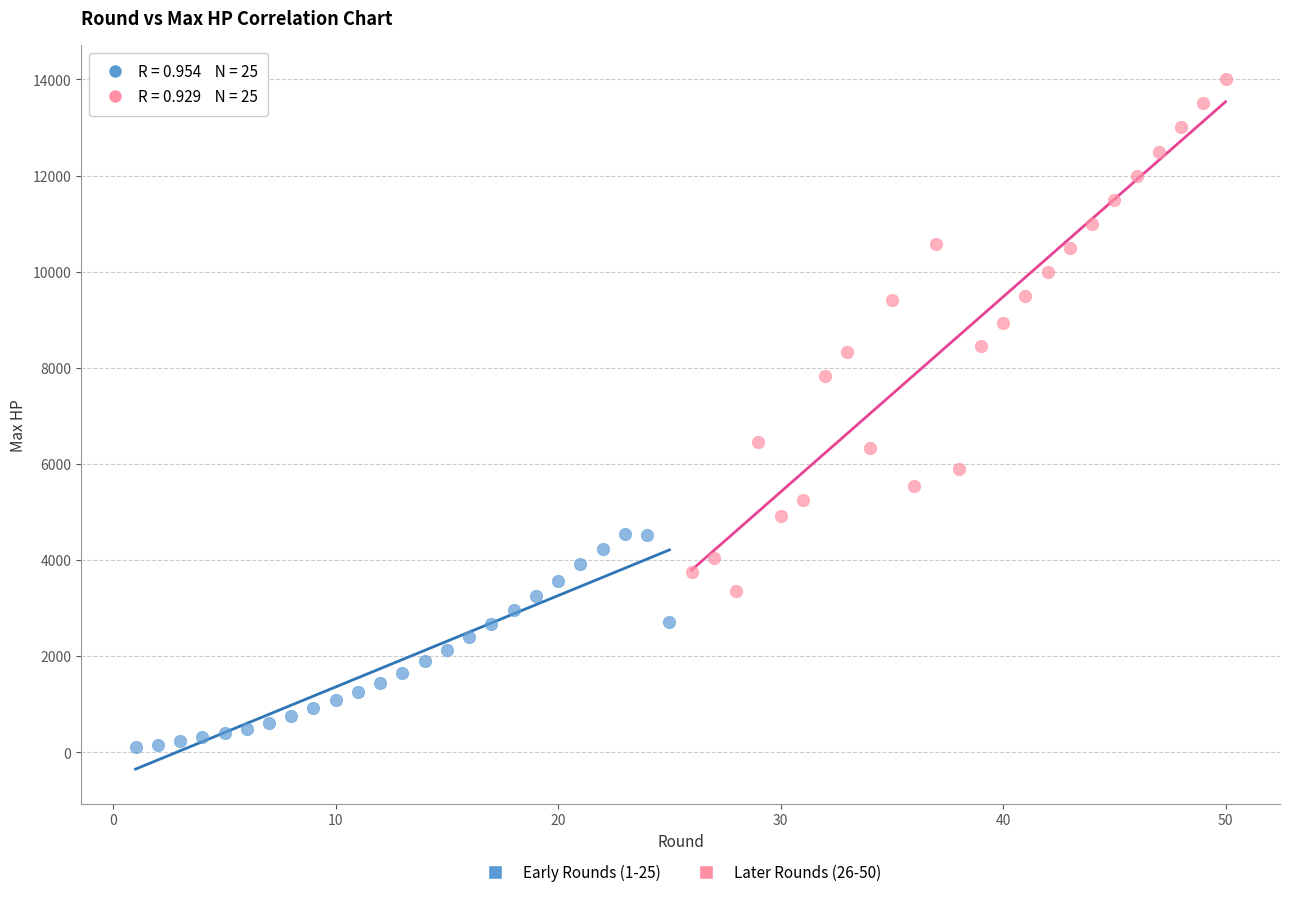

Which series reaches the minimum Y coordinate?

Early Rounds (1-25)